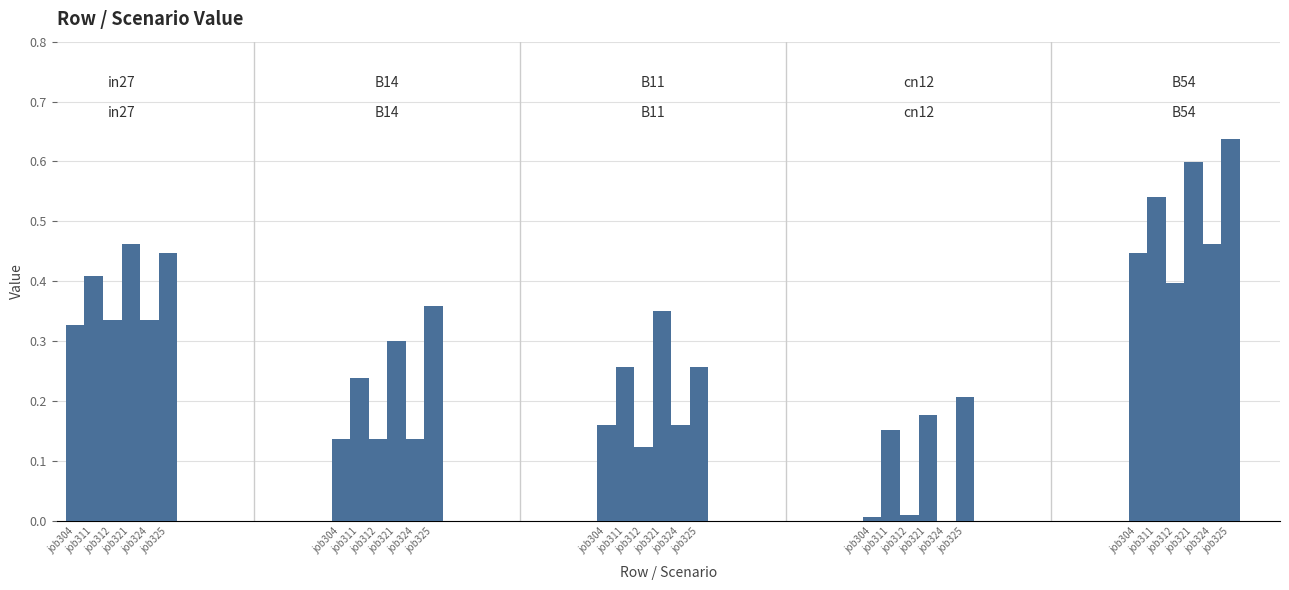

Reading left to right, list all the values displayed in this chart.

job304: 0.3	0.1	0.2	0.0	0.4
job311: 0.4	0.2	0.3	0.2	0.5
job312: 0.3	0.1	0.1	0.0	0.4
job321: 0.5	0.3	0.4	0.2	0.6
job324: 0.3	0.1	0.2	0.0	0.5
job325: 0.4	0.4	0.3	0.2	0.6